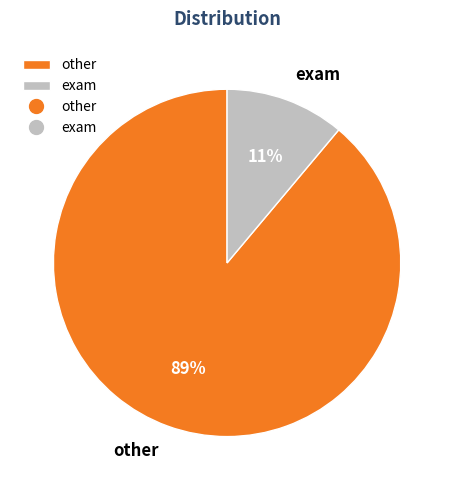

Combined, do other and exam account for over 50%?

Yes